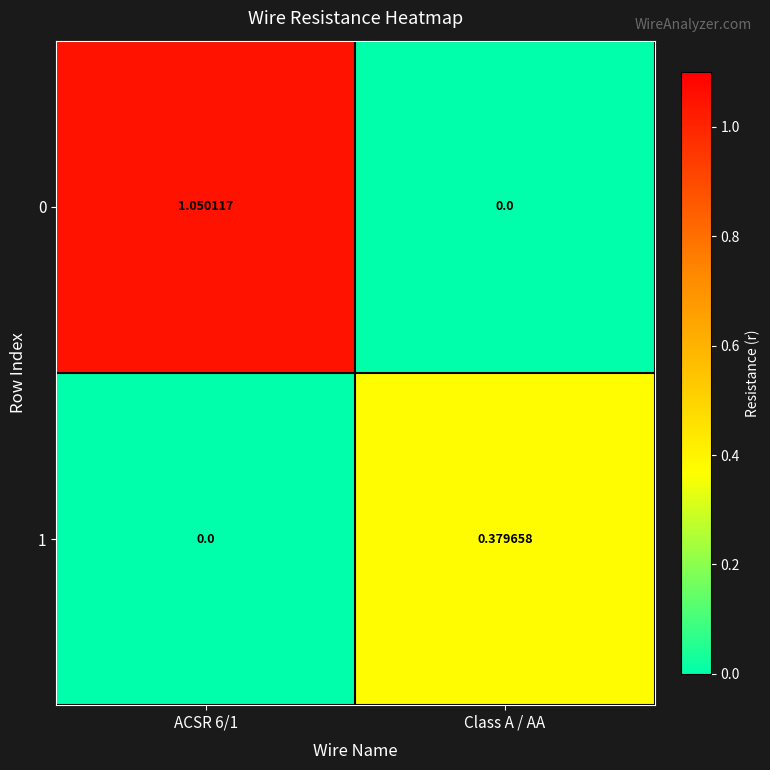

Which series has the widest spread of values?

0